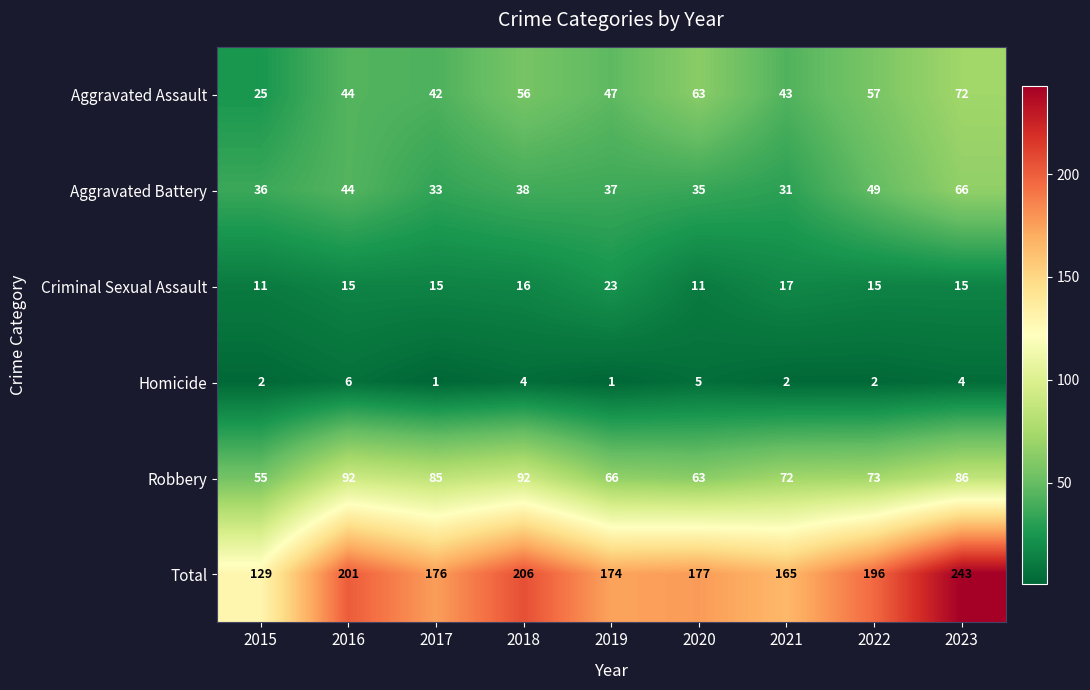

At which label is Aggravated Battery closest to 48?

2022